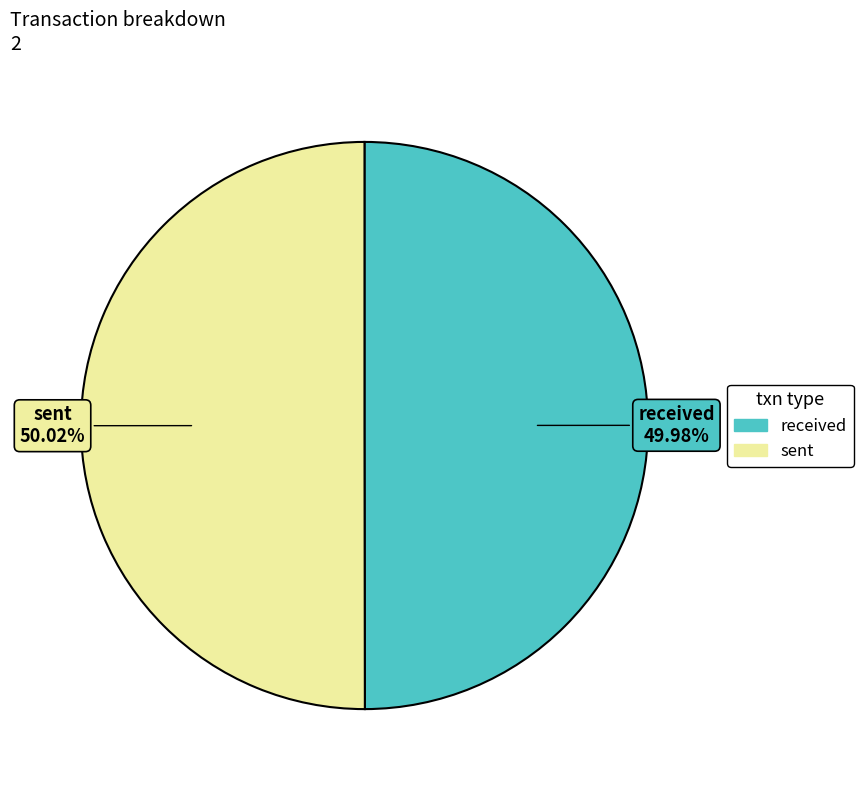

Approximately how many times larger is the value at received compared to sent?

1.0